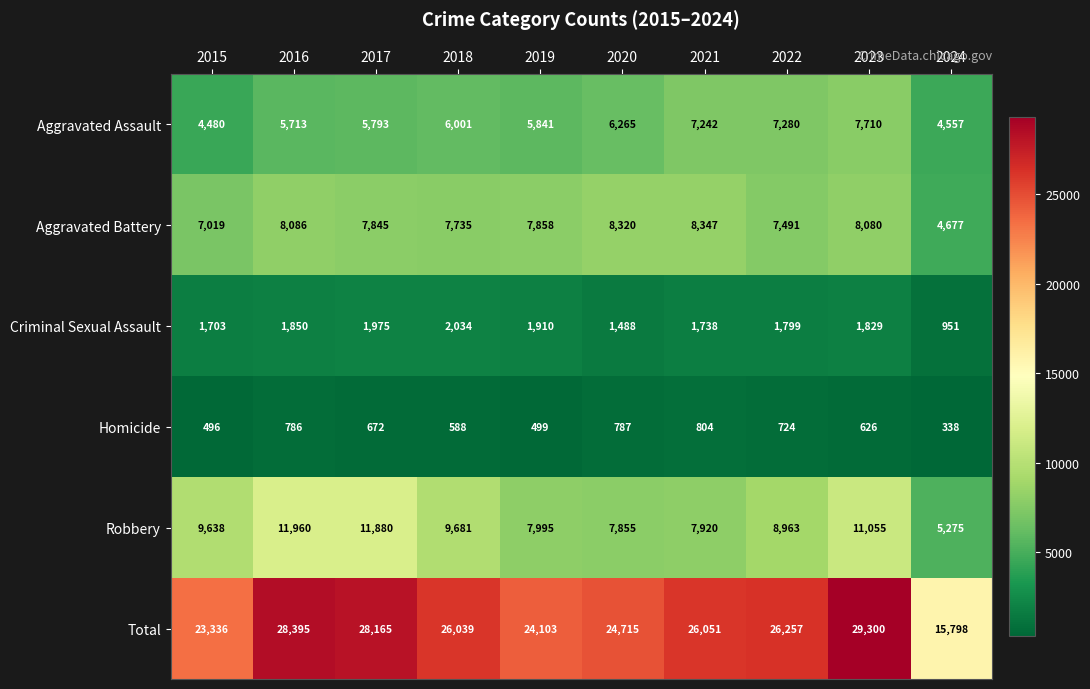

Between 2019 and 2023, which series saw the biggest shift?

Total